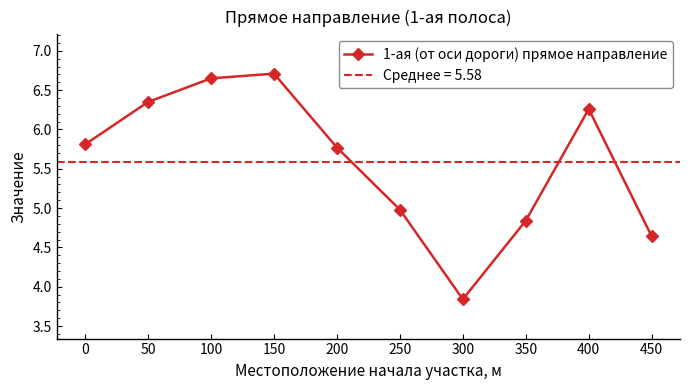

The value at 250 is 7.4. True or false?

False